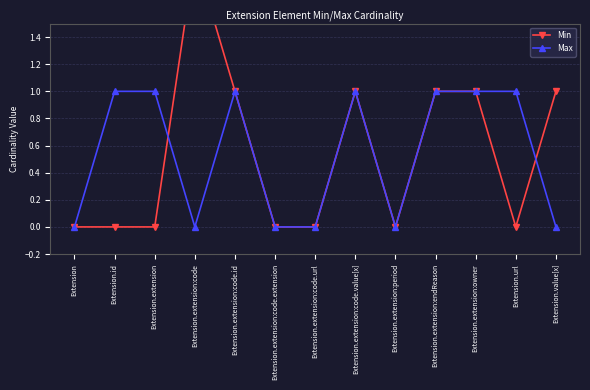

Count the Min values in the range 0 to 1.

12